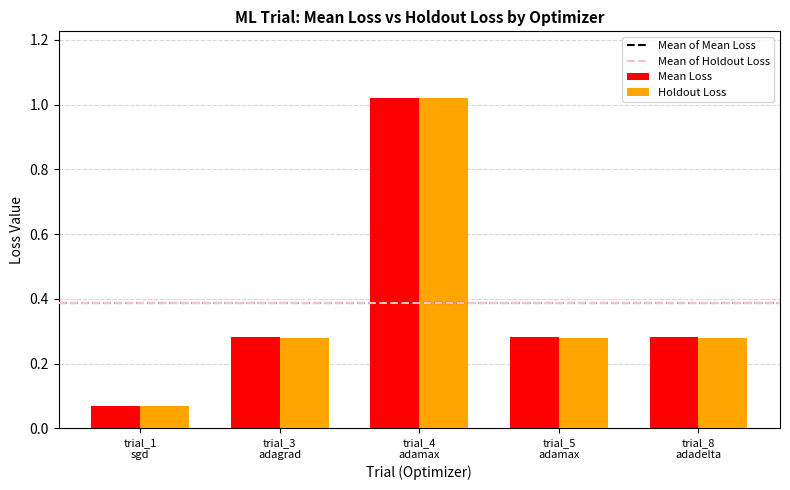

What is the sum of all Mean Loss values?

1.9